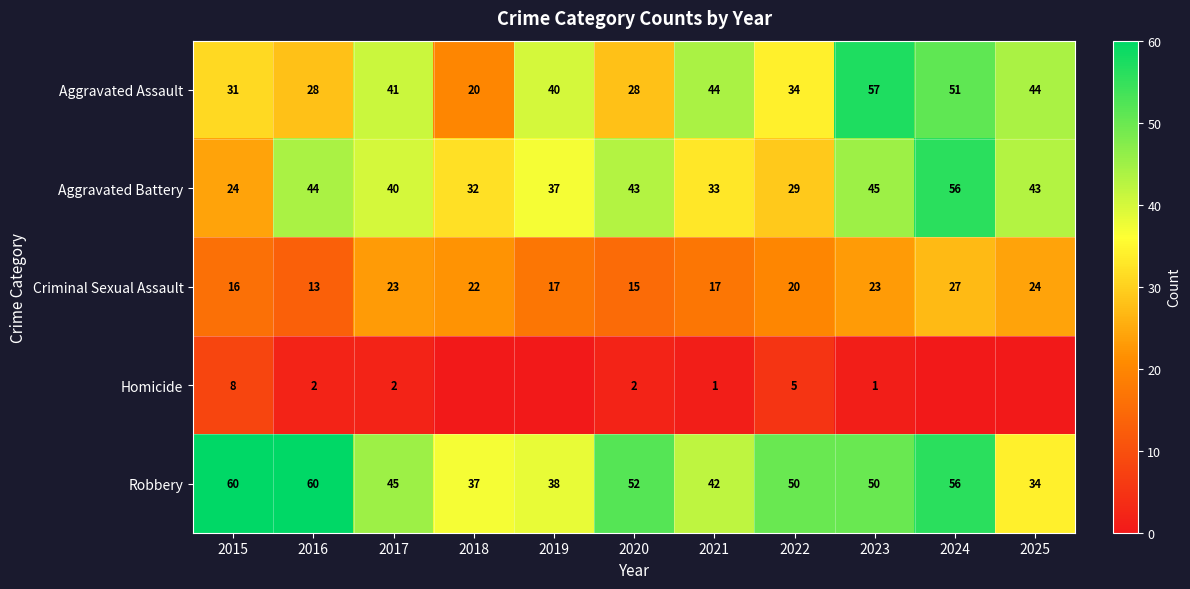

Where is Aggravated Battery nearest to the value 40?

2017